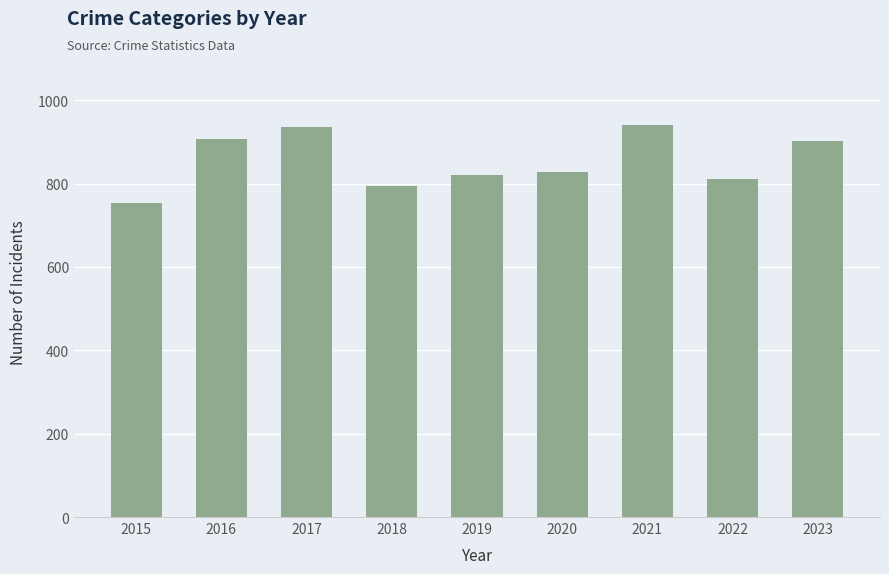

Are the bars grouped side by side (vs. stacked)?

No